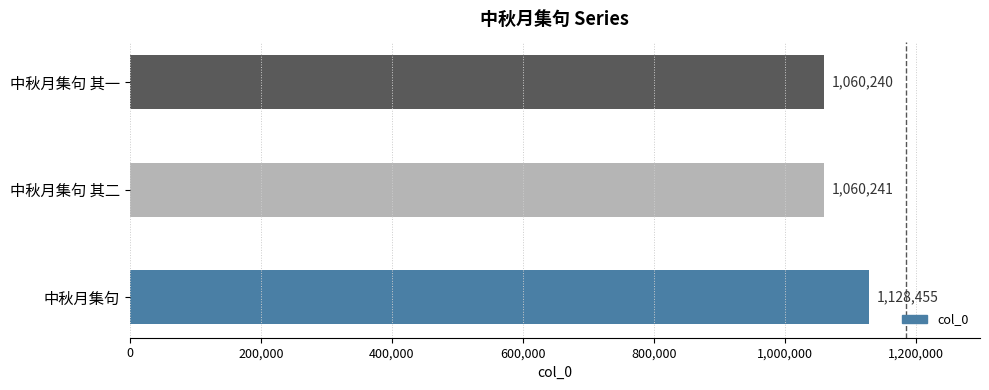

Reading bottom to top, extract all data points from this chart.

1128455	1060241	1060240